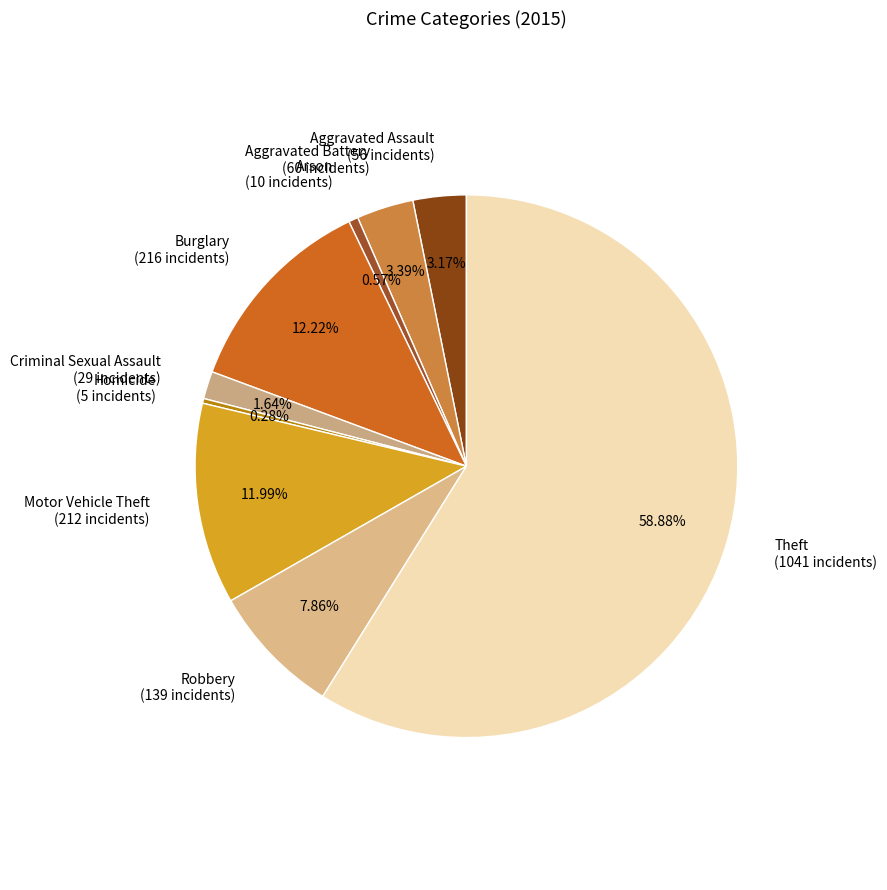

What is the total percentage of Criminal Sexual Assault and Robbery?

9.5%